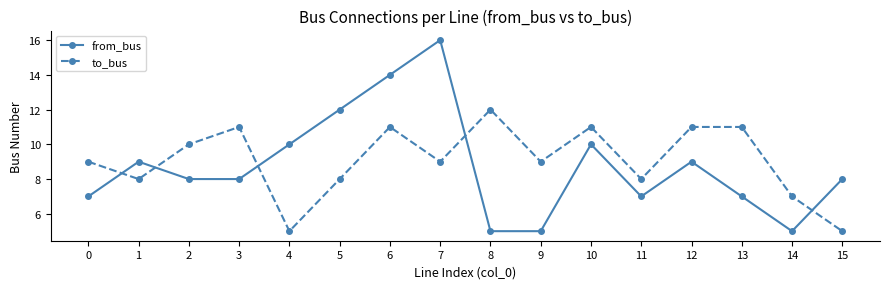

Reading left to right, transcribe all the data shown in this chart.

from_bus: 7	9	8	8	10	12	14	16	5	5	10	7	9	7	5	8
to_bus: 9	8	10	11	5	8	11	9	12	9	11	8	11	11	7	5